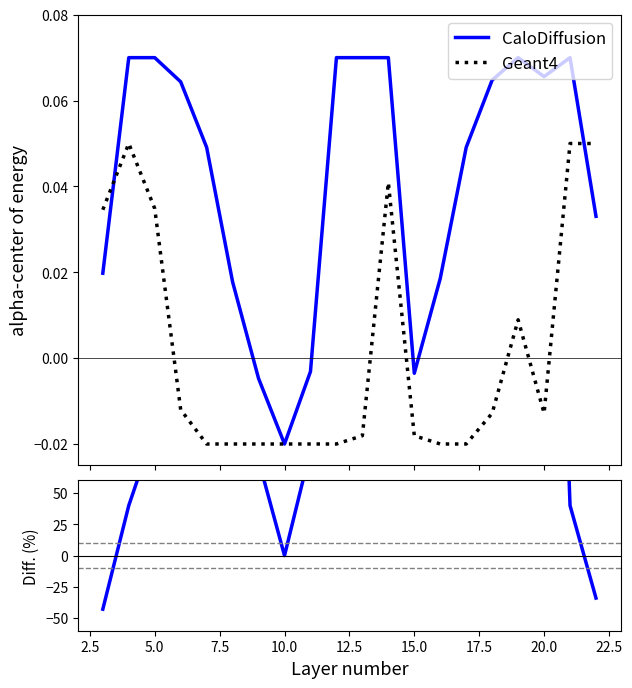

After their last crossing, which series has the higher values: CaloDiffusion or Diff?

CaloDiffusion